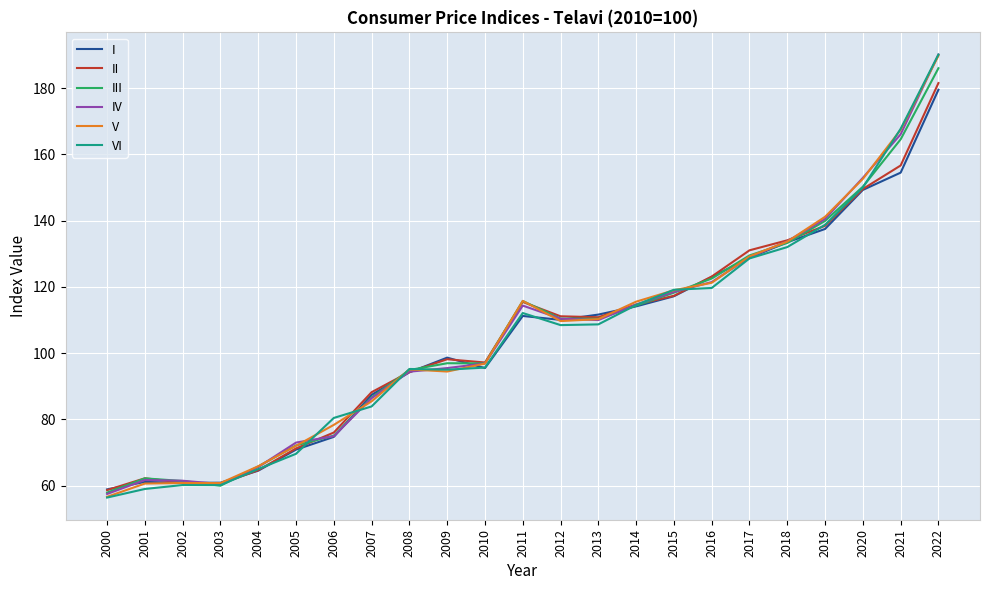

Which series has the largest range (max minus min)?

VI